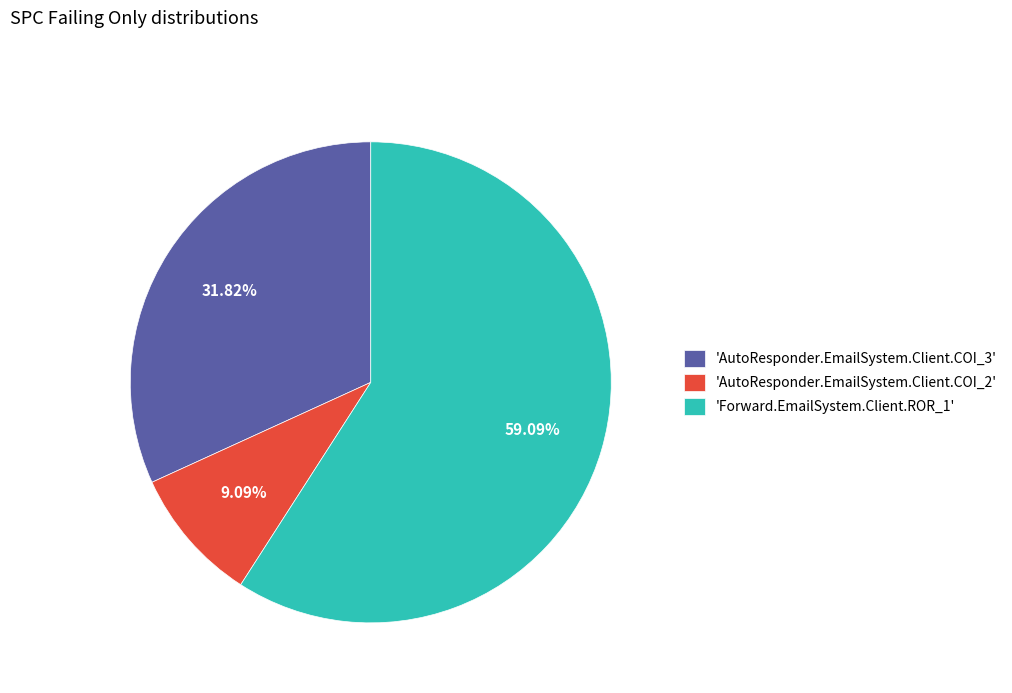

Do 'AutoResponder.EmailSystem.Client.COI_2' and 'Forward.EmailSystem.Client.ROR_1' together represent more than half of the pie?

Yes